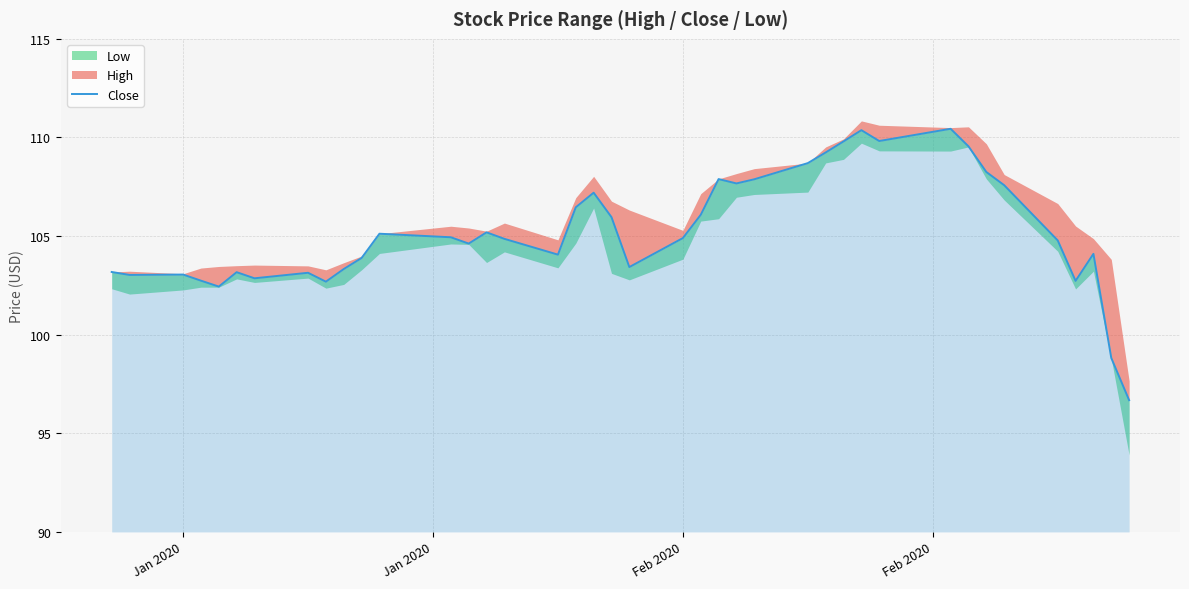

What is the value of the 39th point from the left?

98.8